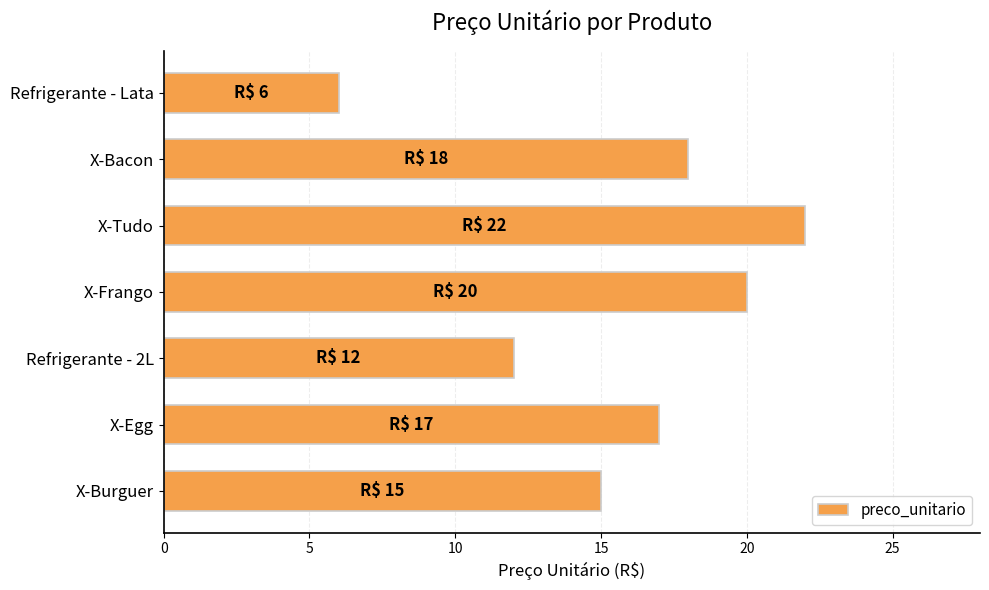

Reading bottom to top, transcribe all the data shown in this chart.

15	17	12	20	22	18	6